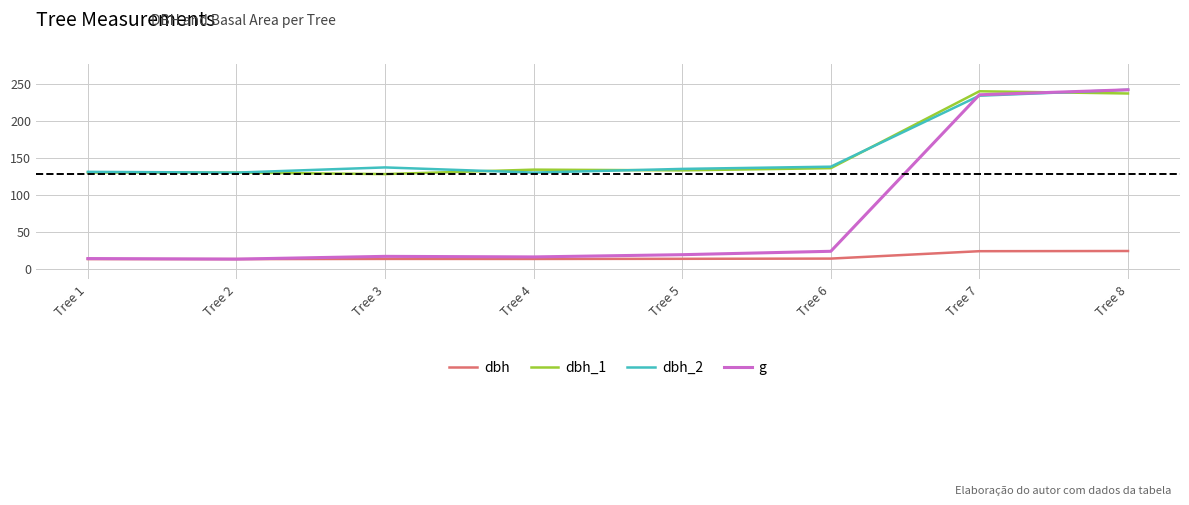

Which series has the widest spread of values?

g